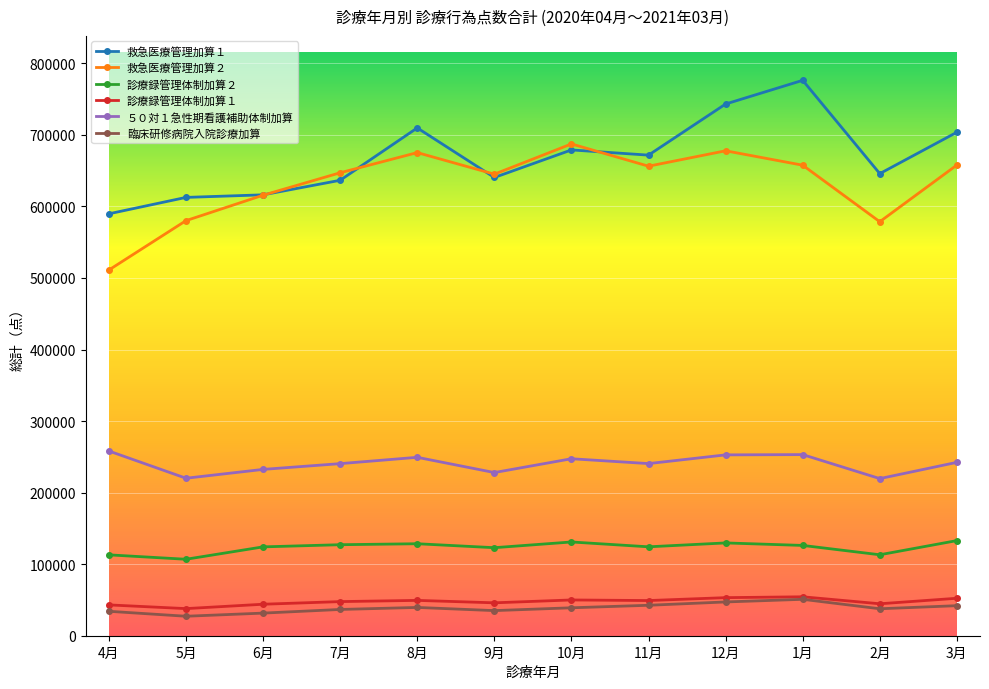

True or false: 救急医療管理加算２ and ５０対１急性期看護補助体制加算 cross at least once.

False